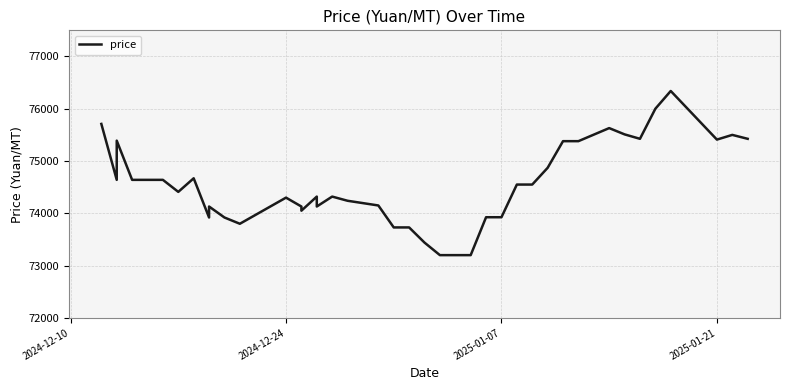

What is the sum of all values?

2981830